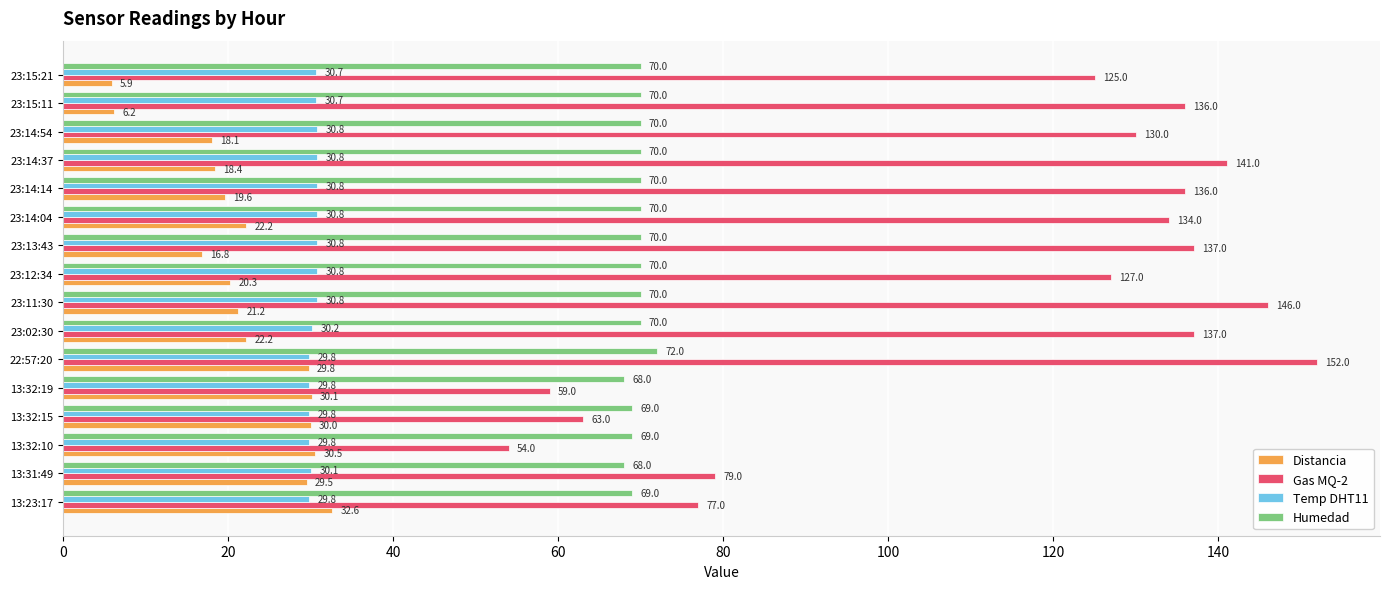

What is the average value of the Humedad series?

69.7